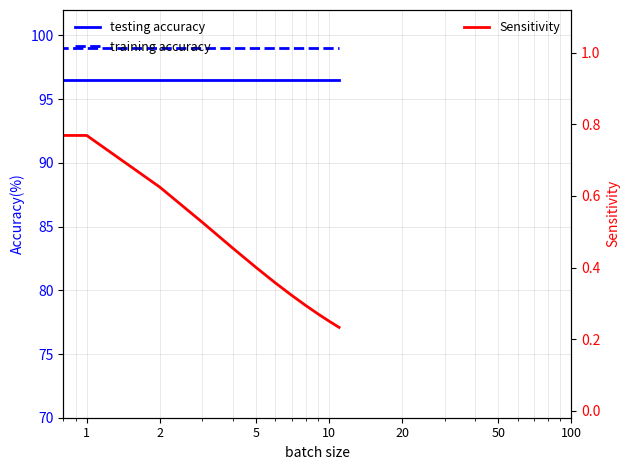

What is the highest value of the training accuracy series?

99.0